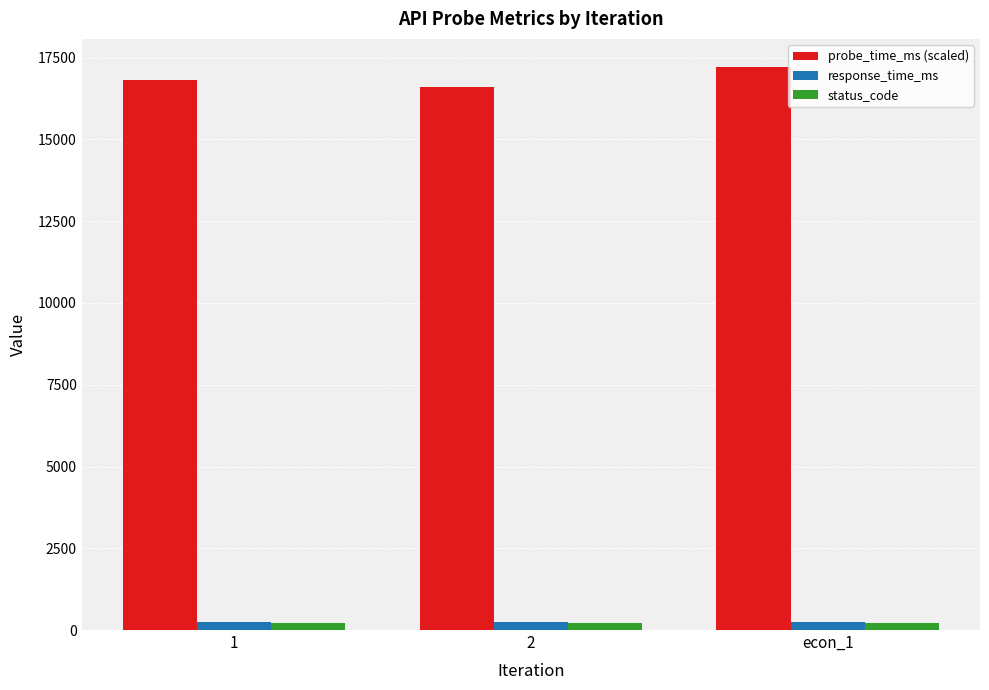

True or false: probe_time_ms (scaled) has a value of 25788.7 at 2.

False